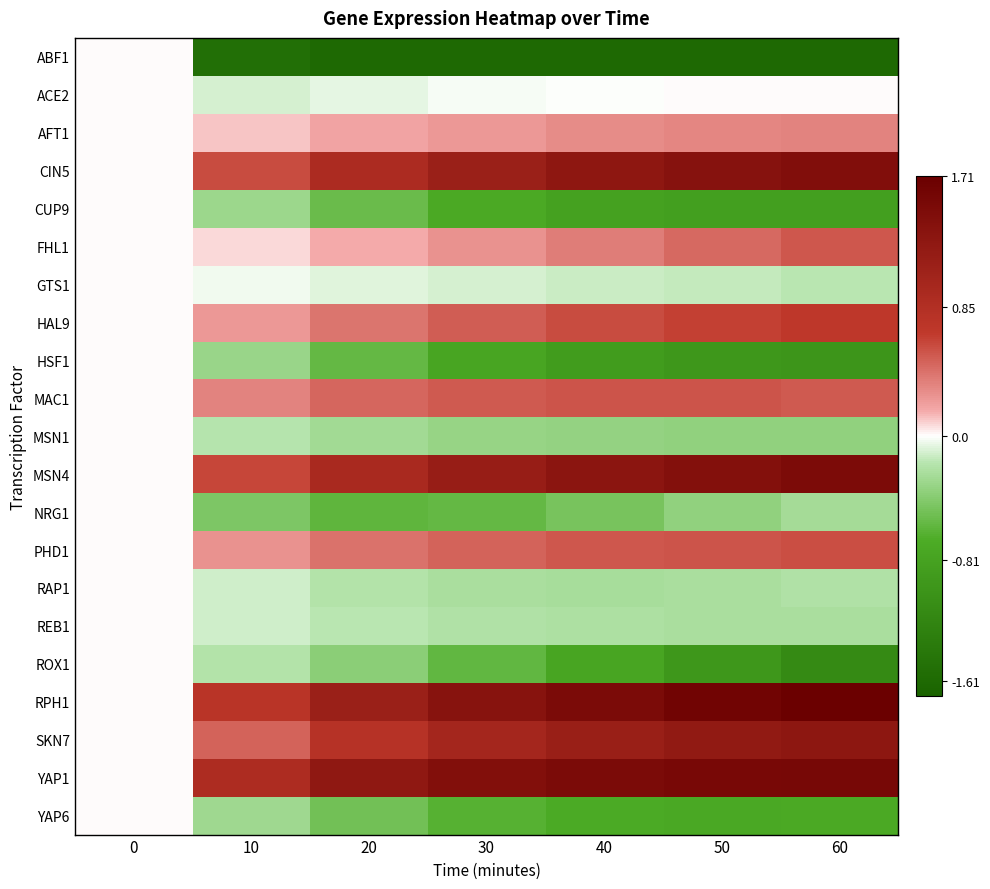

Count the number of data series in this chart.

21